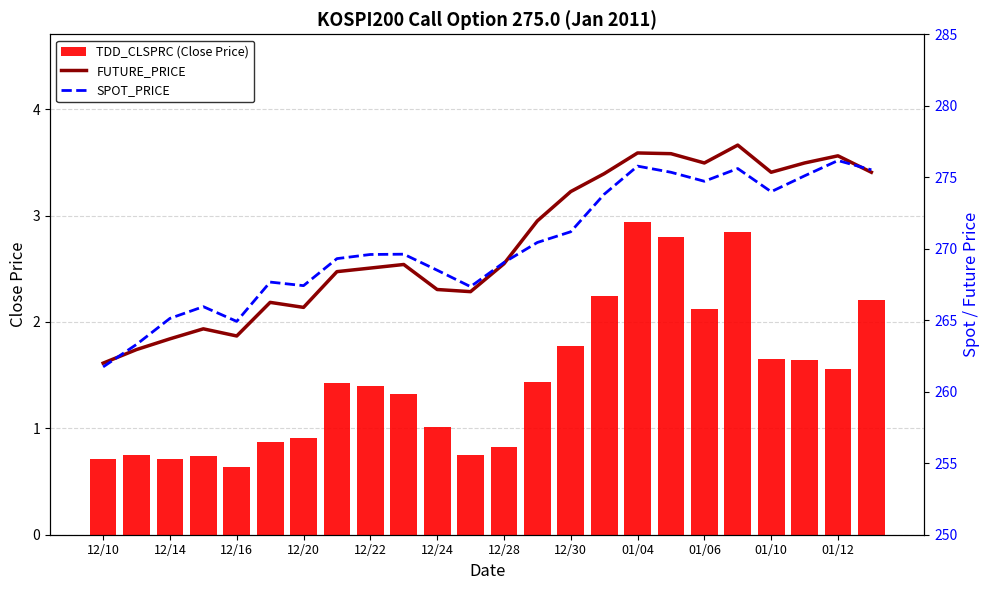

At which label is TDD_CLSPRC (Close Price) closest to 1?

12/24